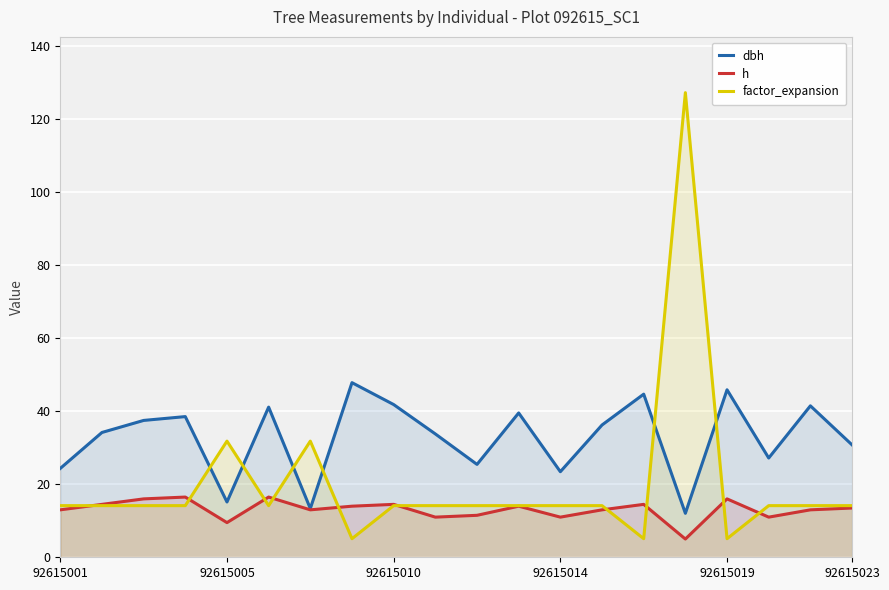

What is the highest value of the h series?

16.5